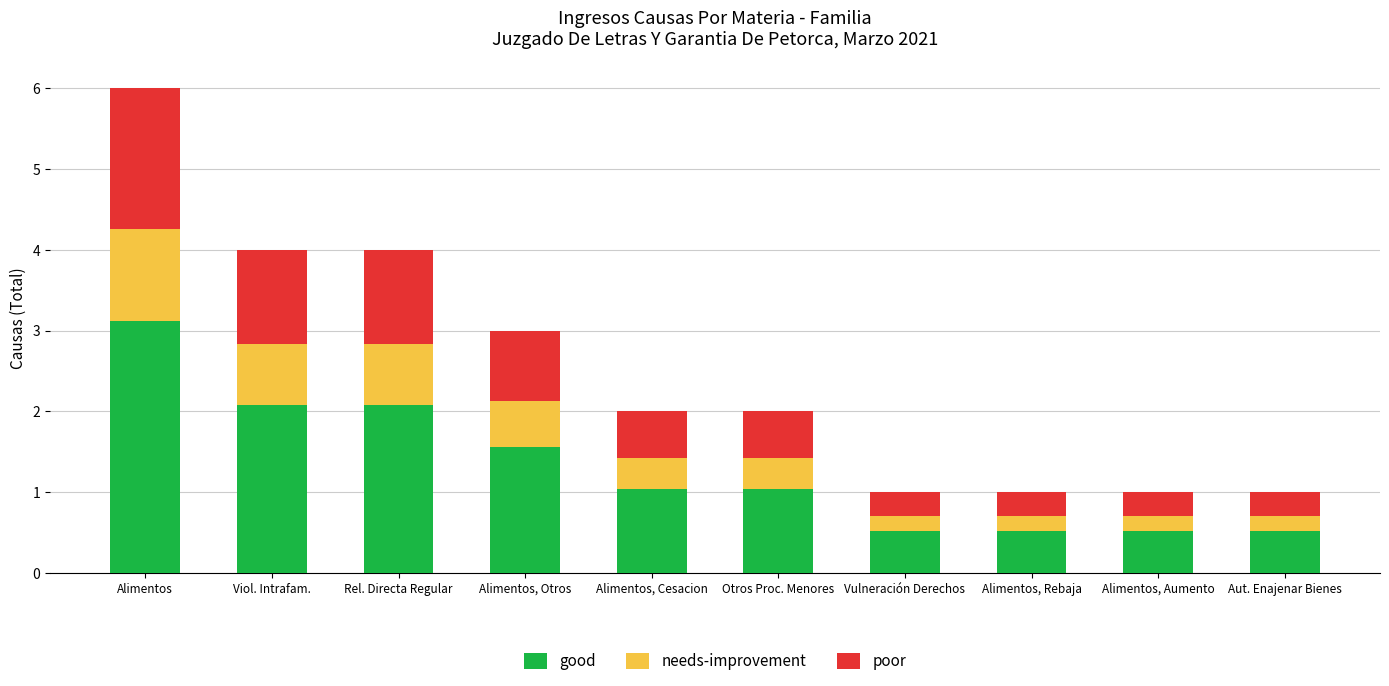

What is the difference between the good values at Alimentos, Otros and Rel. Directa Regular?

0.5